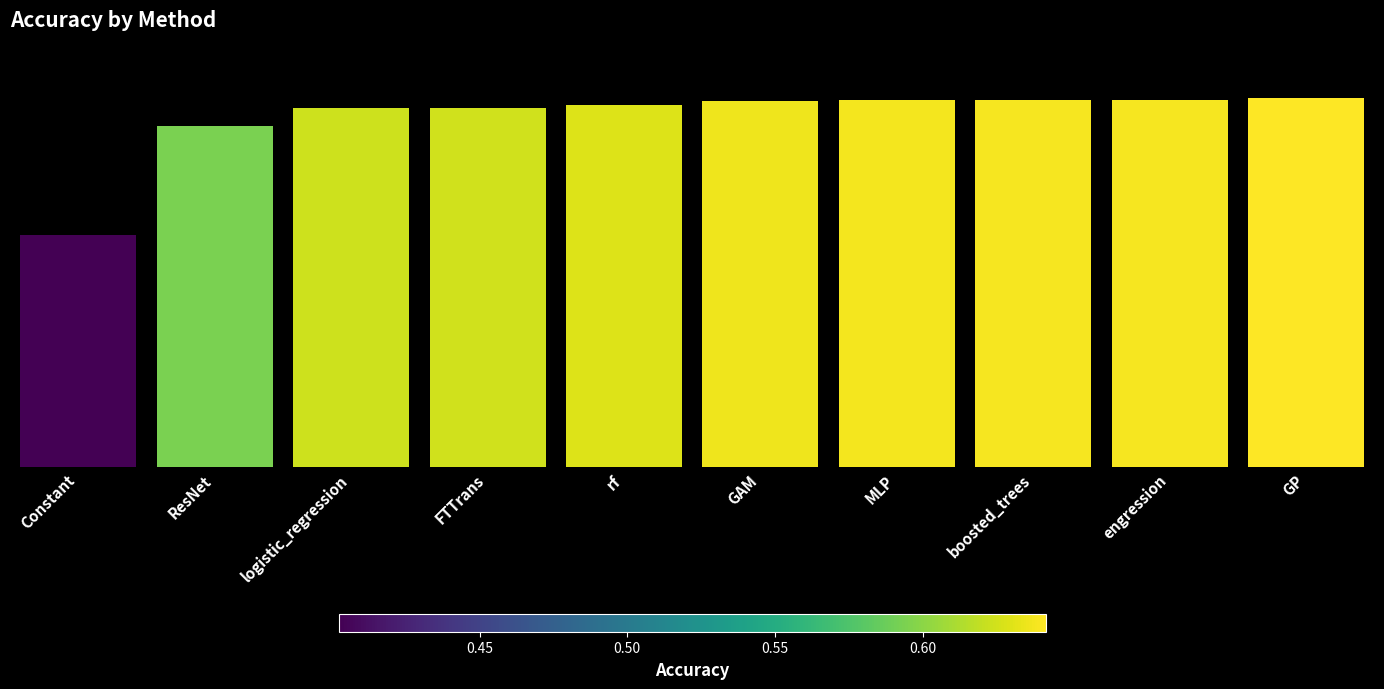

What is the difference between the maximum and minimum values?

0.2